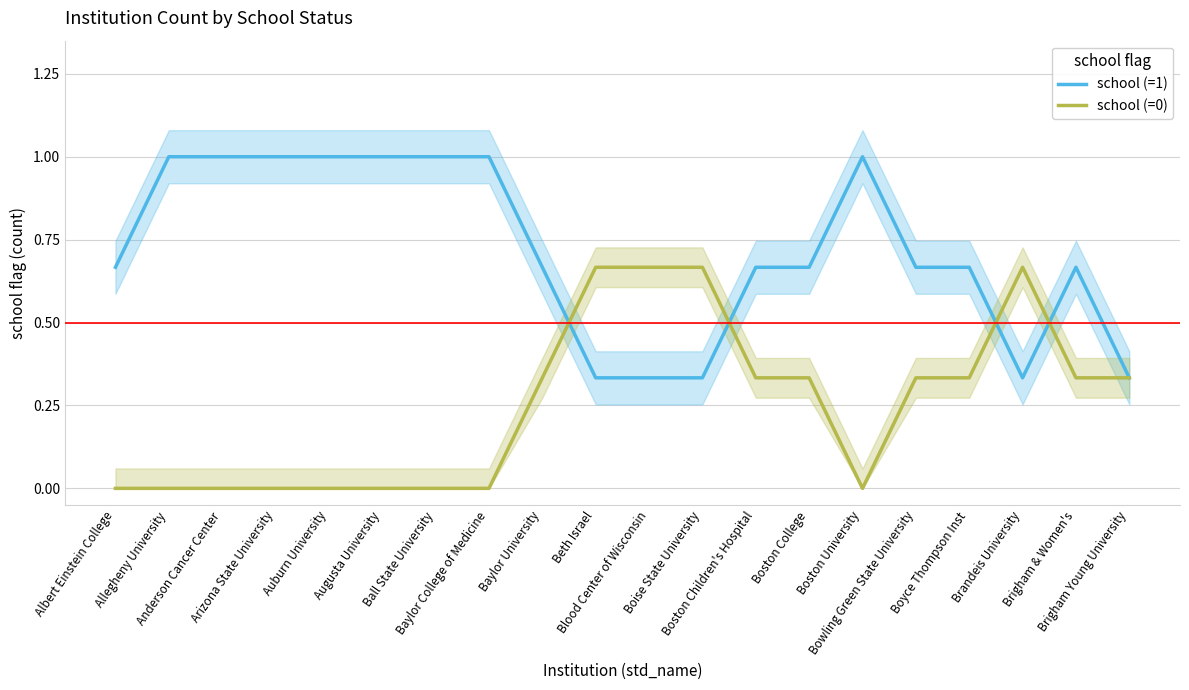

What is the difference between the maximum and second lowest values in the school (=0) series?

0.7